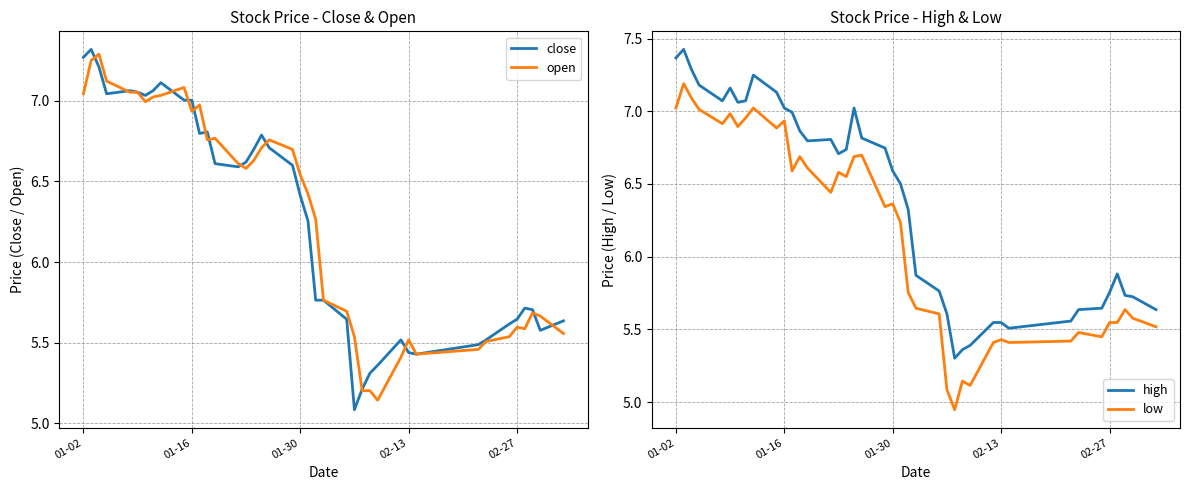

Is the value of close at 01-02 greater than the value of open at 02-13?

Yes